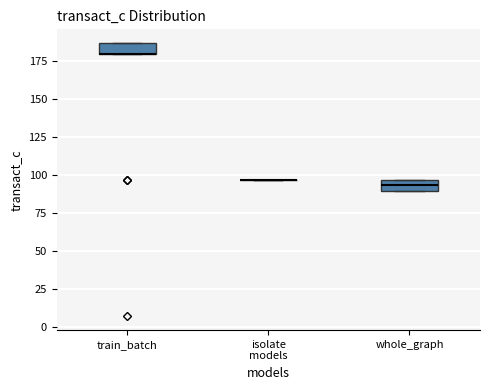

Where is the upper edge of the box for whole_graph on the y-axis? The values are not printed on the chart, so give them approximately, as read against the axis.

95